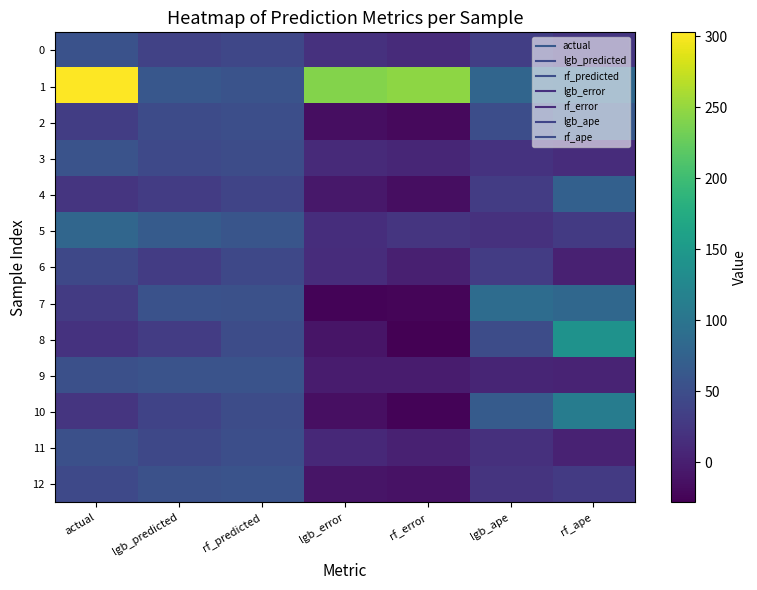

At lgb_predicted, list the series in order from largest to smallest.

5, 1, 9, 7, 12, 2, 3, 11, 10, 0, 6, 8, 4